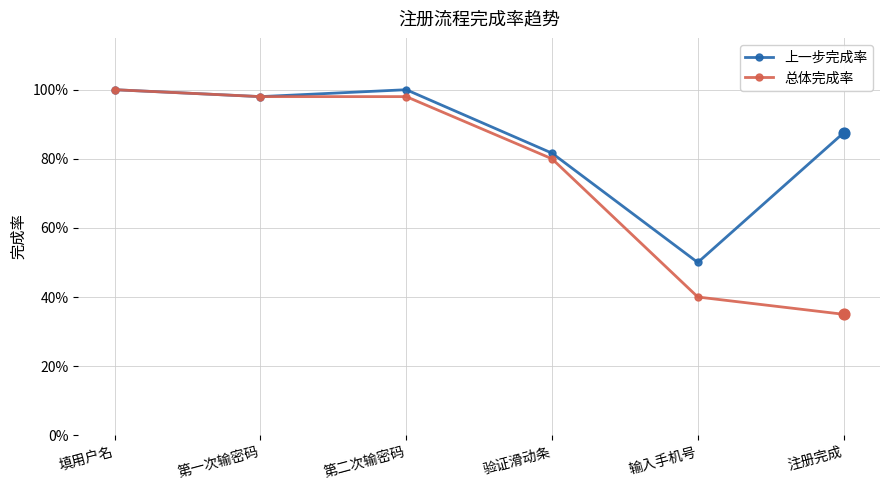

Which series has the largest total across all categories?

上一步完成率